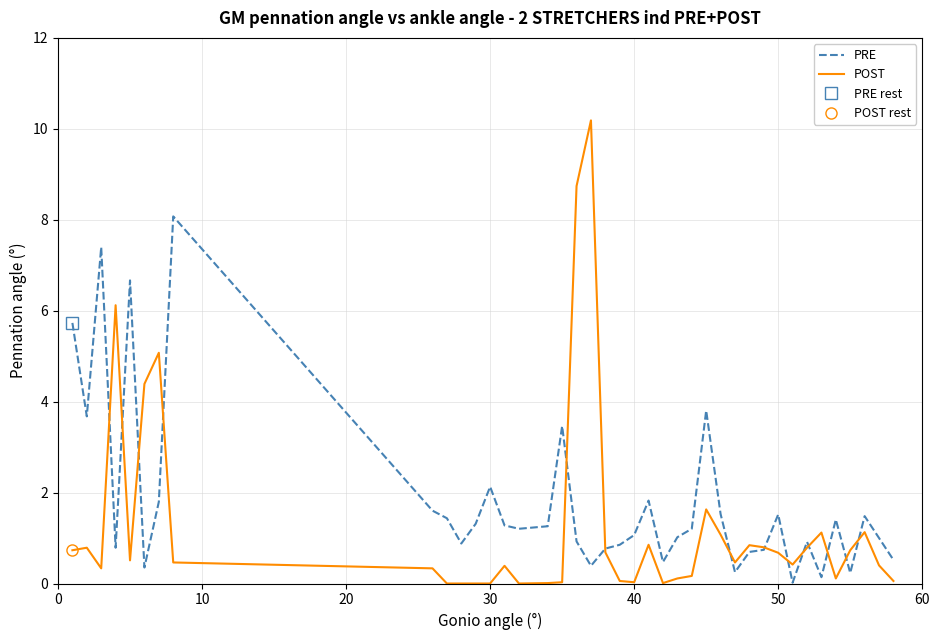

True or false: col_2 (POST) has more than 1 points higher than both neighbors.

True